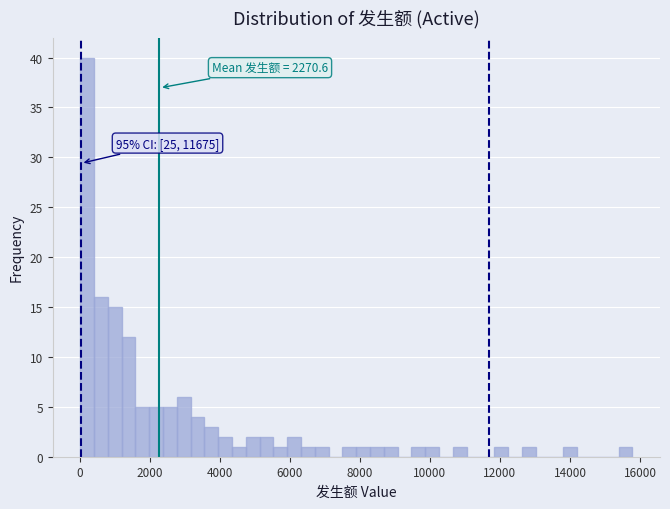

Read against the x-axis, roughly where is the centre of the tallest bar?

200